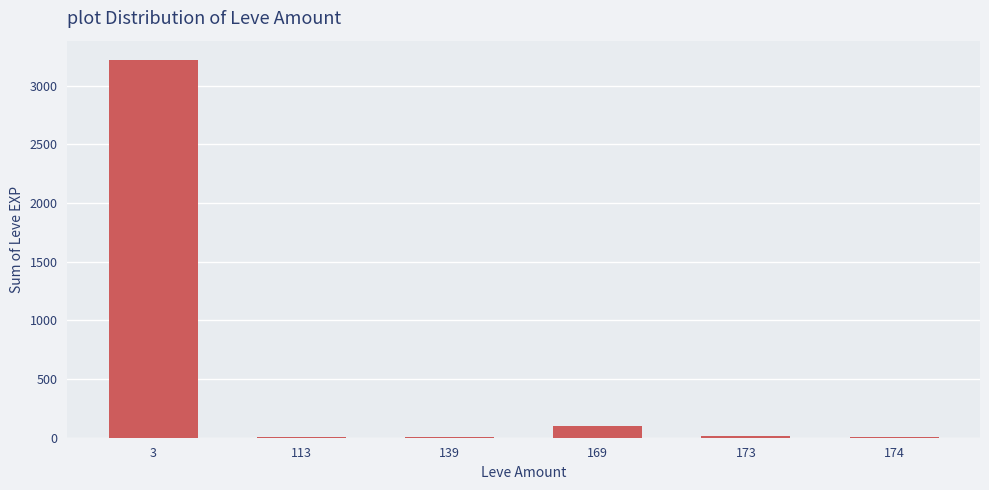

At which label is the value closest to 1612?

169